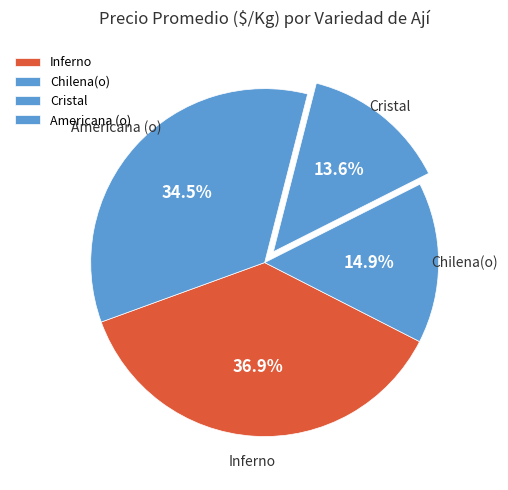

Do Chilena(o) and Inferno together represent more than half of the pie?

Yes